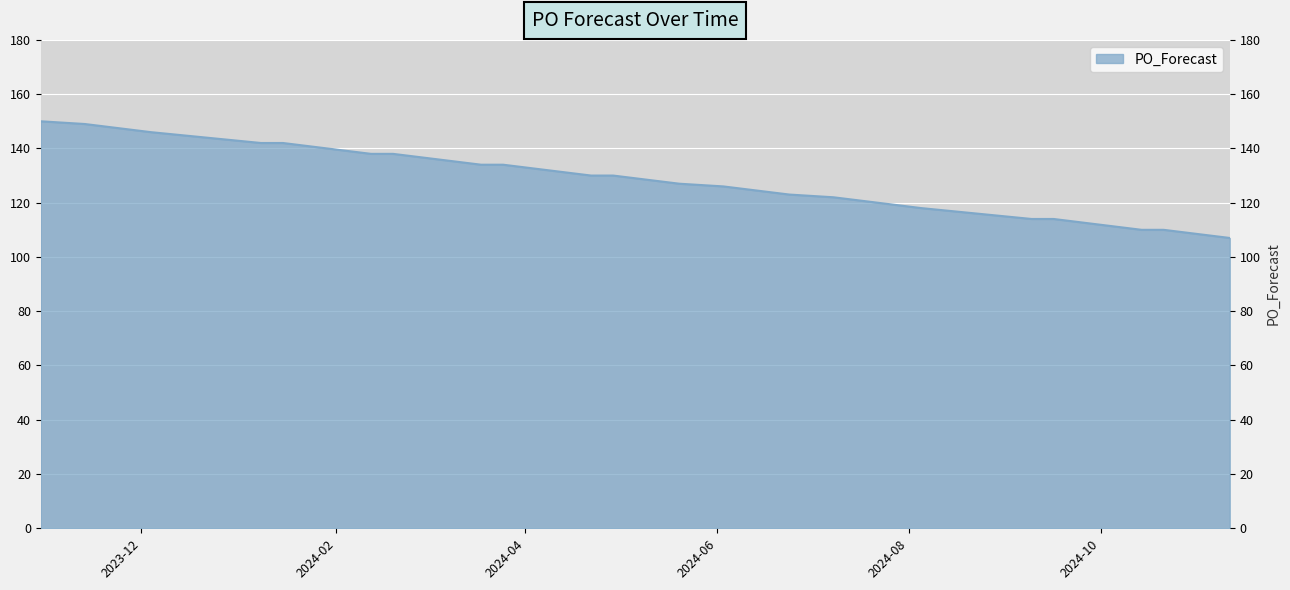

Reading left to right, transcribe all the data shown in this chart.

150	149	148	147	146	142	142	141	140	139	138	138	137	135	134	134	133	132	131	130	130	129	128	127	126	124	123	122	121	119	118	114	114	113	111	110	110	109	108	107